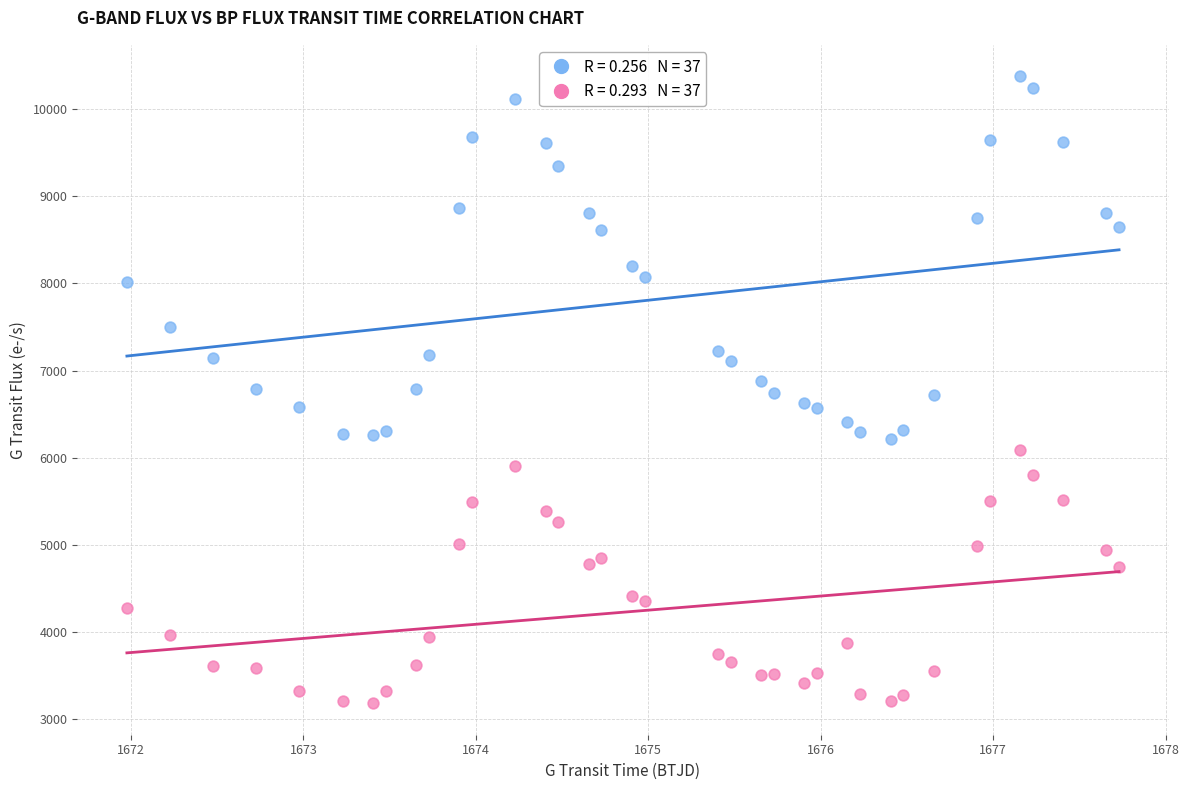

Across all data points, what is the range of X values (max minus min)?

5.8